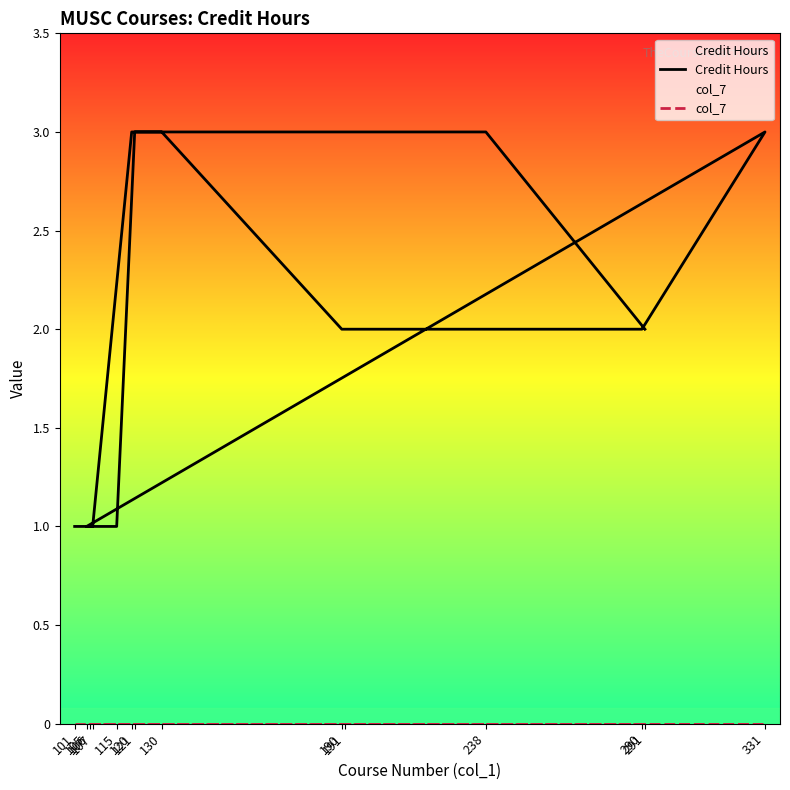

True or false: Credit Hours has more than 0 interior local peaks.

True